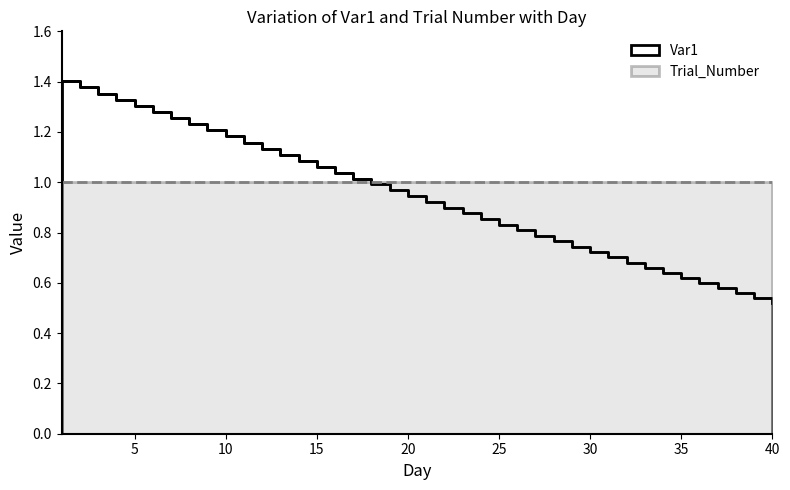

What is the average value?

0.9